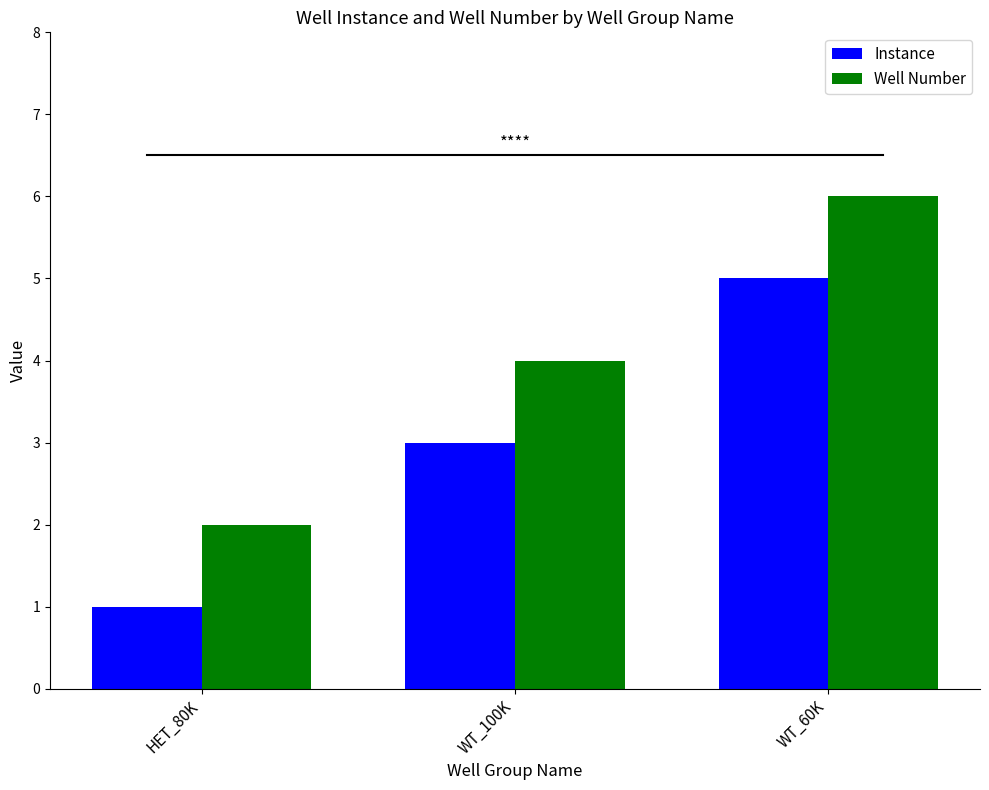

What is the average value of the Well Number series?

4